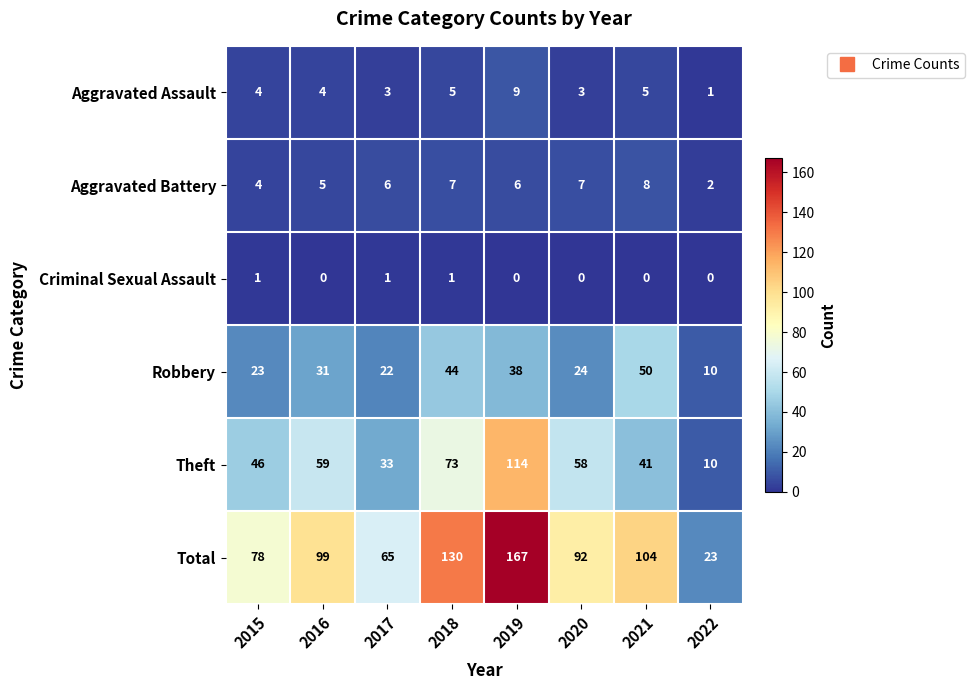

Count the Aggravated Assault values in the range 3 to 5.

6